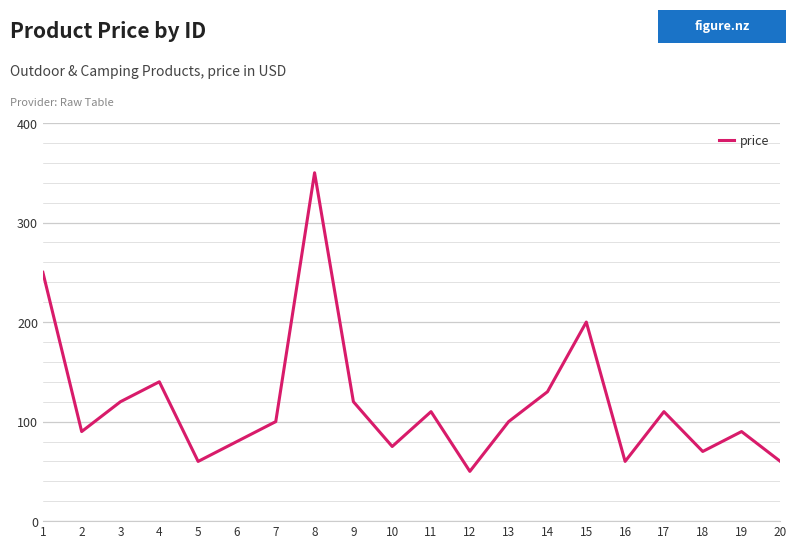

What is the change in value from 8 to 18?

-280